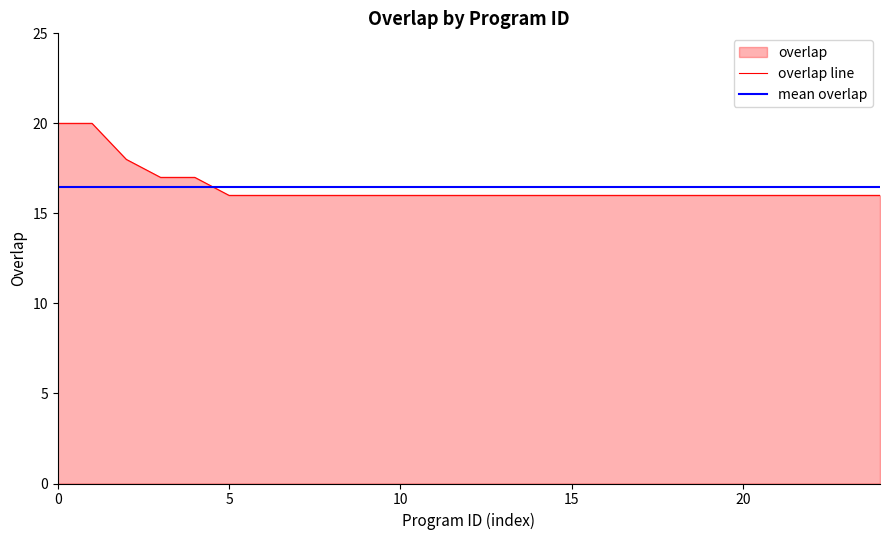

What is the maximum value shown in the chart?

20.0